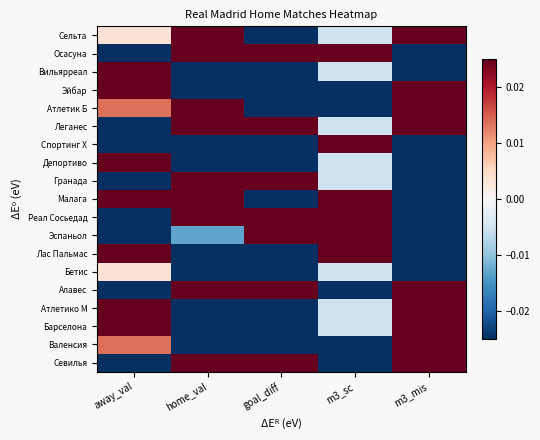

How many categories are shown in the chart?

5